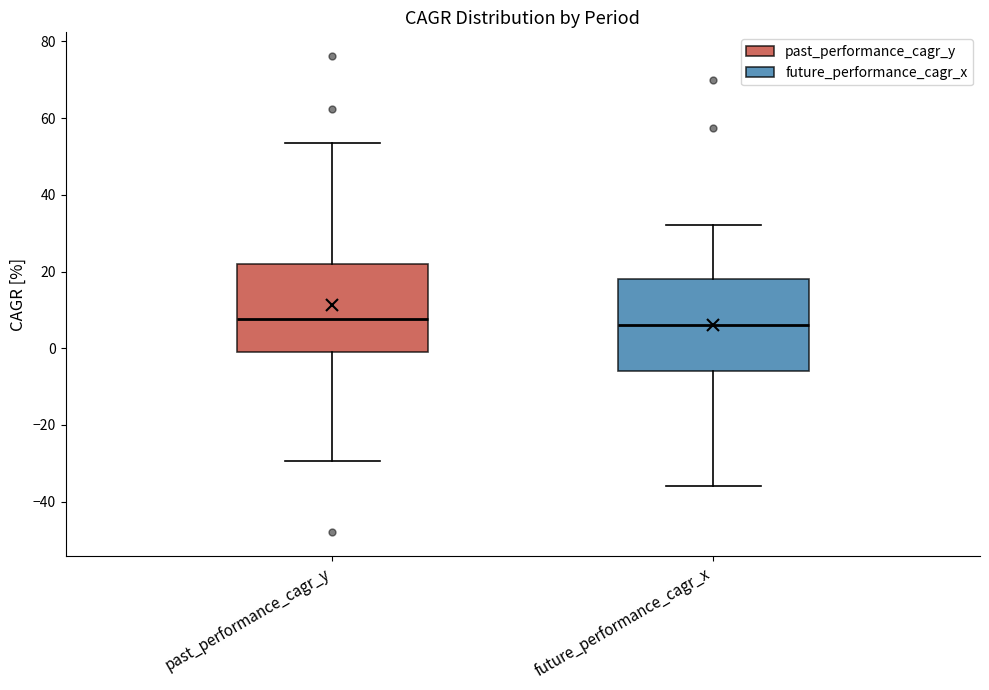

Where does the lower whisker of the box for future_performance_cagr_x end on the y-axis? The values are not printed on the chart, so give them approximately, as read against the axis.

-36